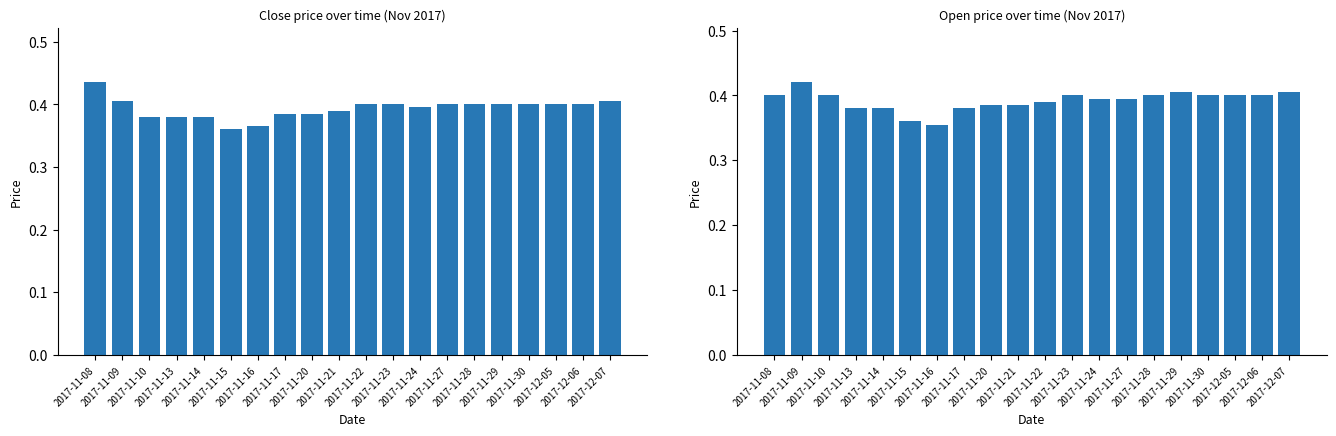

The open series shows 0.2 at 2017-11-09. True or false?

False